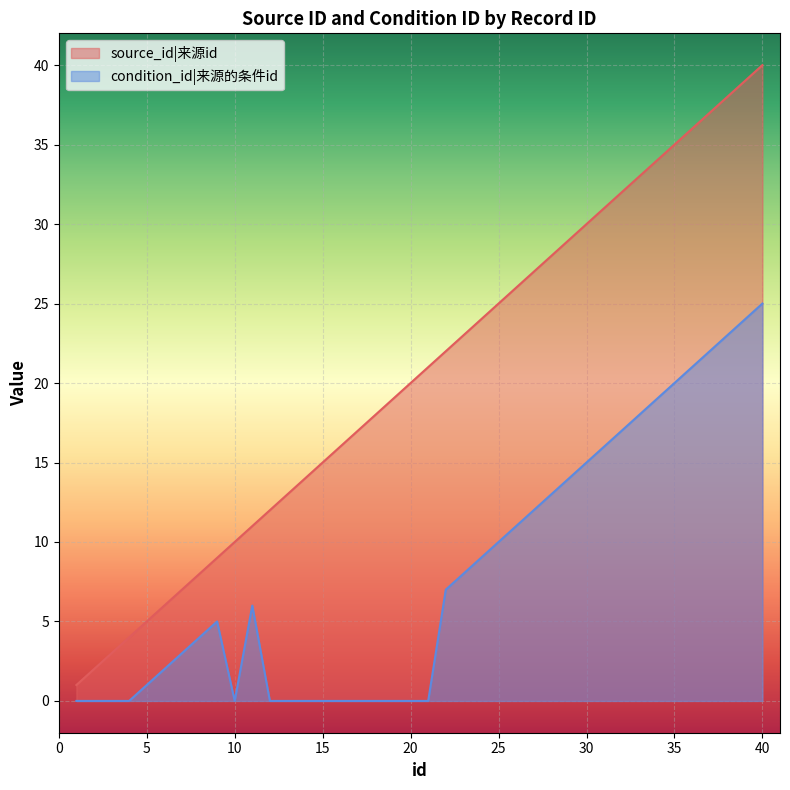

Reading left to right, list all the values displayed in this chart.

source_id: 1	2	3	4	5	6	7	8	9	10	11	12	13	14	15	16	17	18	19	20	21	22	23	24	25	26	27	28	29	30	31	32	33	34	35	36	37	38	39	40
condition_id: 0	0	0	0	1	2	3	4	5	0	6	0	0	0	0	0	0	0	0	0	0	7	8	9	10	11	12	13	14	15	16	17	18	19	20	21	22	23	24	25